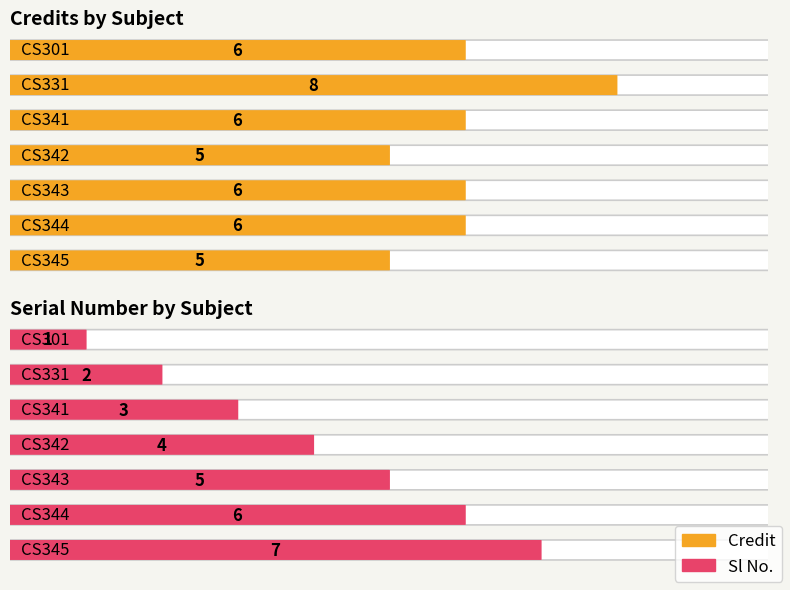

Rank the series at CS342 from highest to lowest value.

Credit, Sl No.